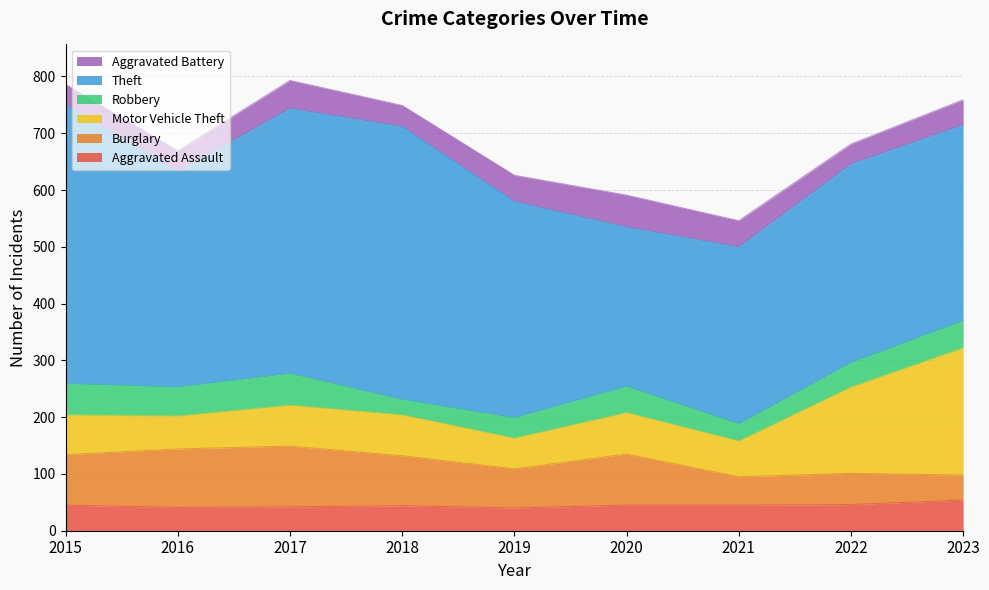

How many series are shown in this chart?

6